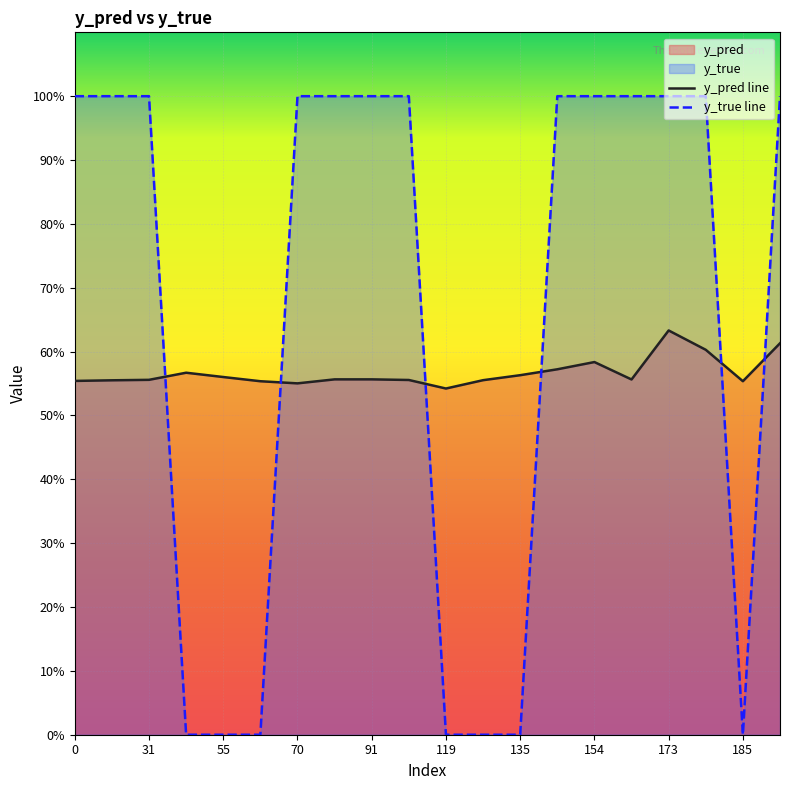

Does the chart display data point markers on the line(s)?

No